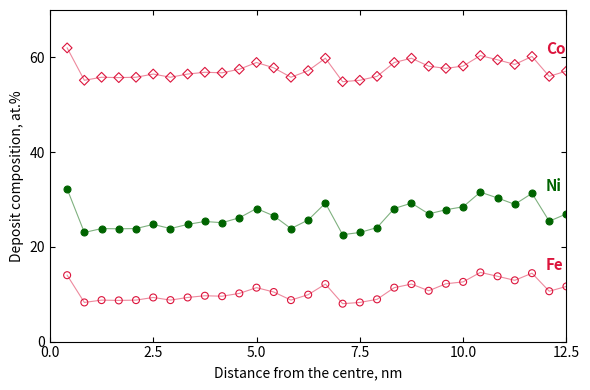

Across all data points, what is the range of Y values (max minus min)?

54.0